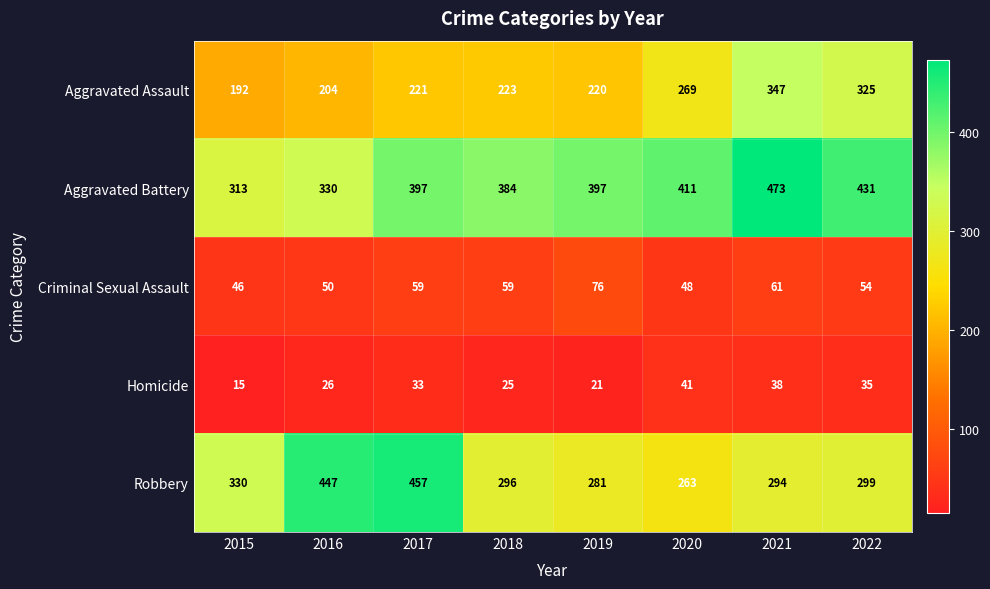

Where is Homicide nearest to the value 28?

2016